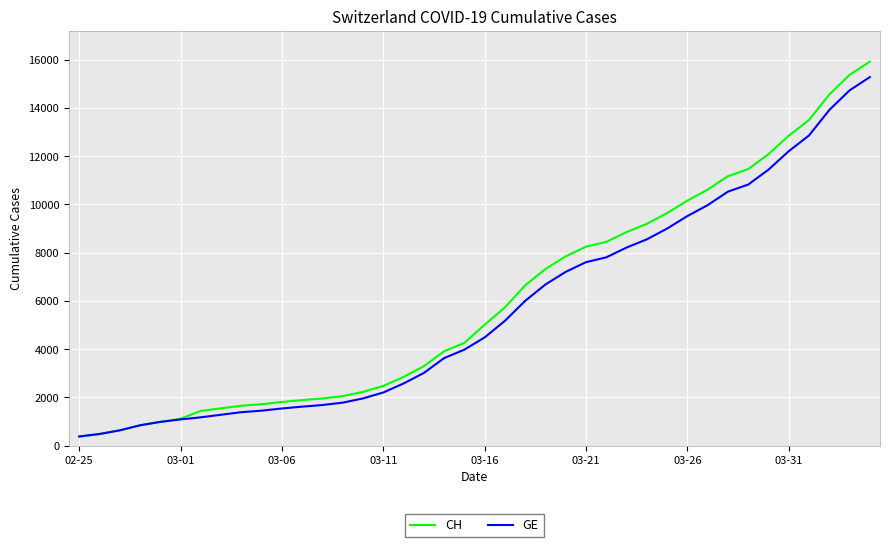

What is the maximum value shown in the chart?

15926